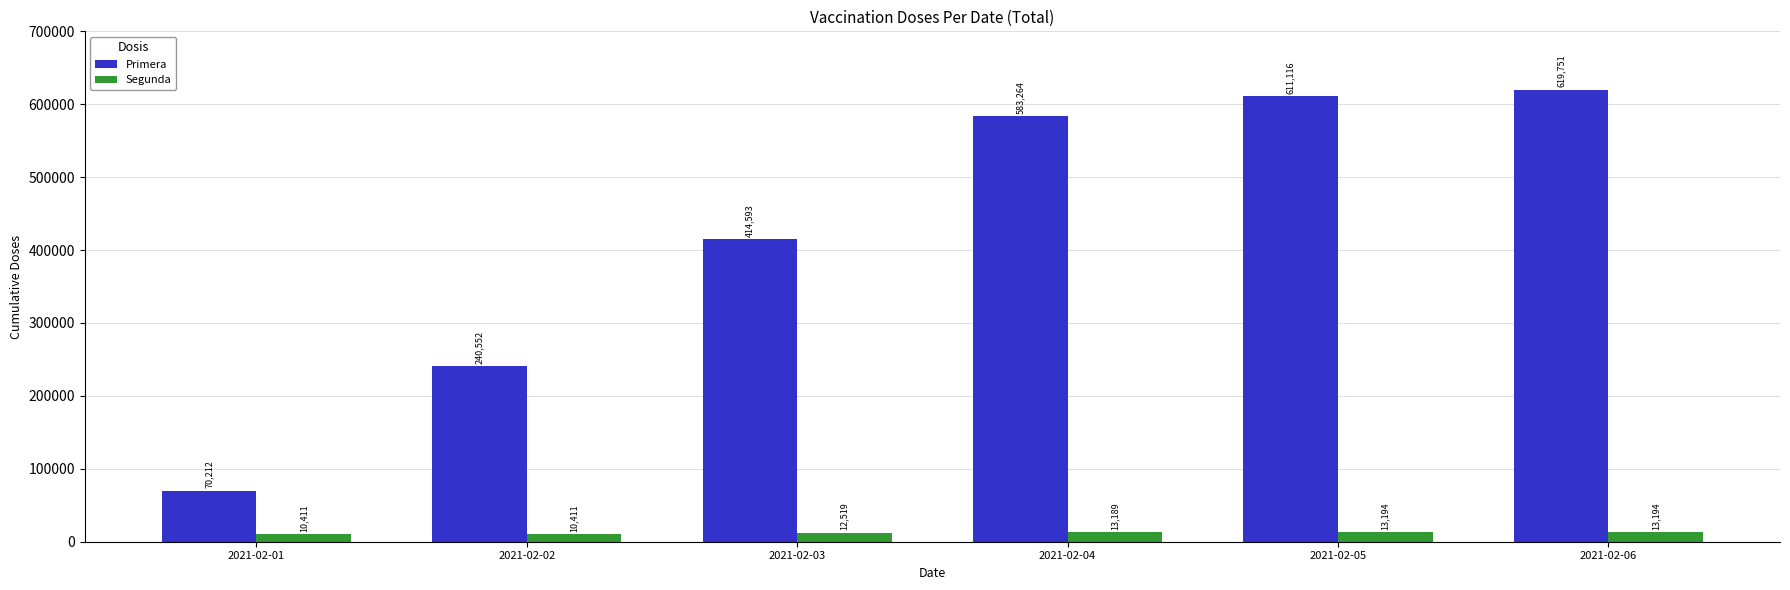

What is the approximate value of Primera at 2021-02-05, to the nearest 10?

611120